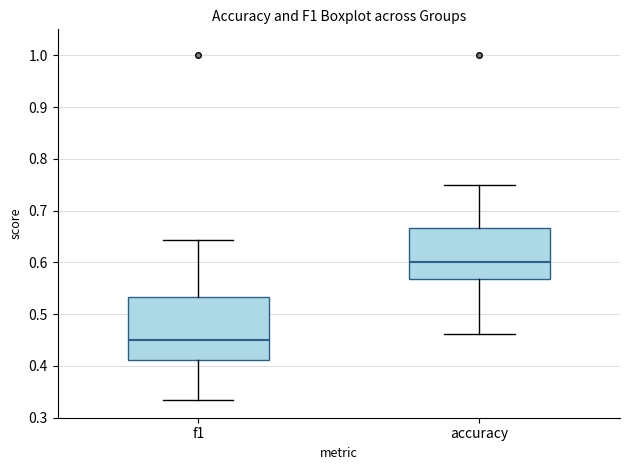

Where does the upper whisker of the box for f1 end on the y-axis? The values are not printed on the chart, so give them approximately, as read against the axis.

0.64